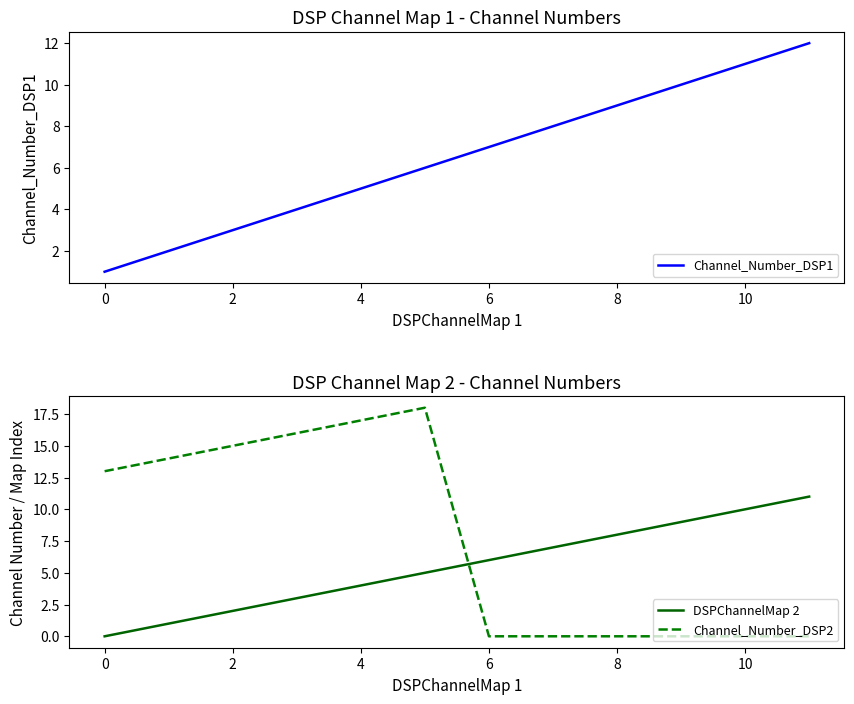

True or false: Channel_Number_DSP2 has more than 0 points higher than both neighbors.

True